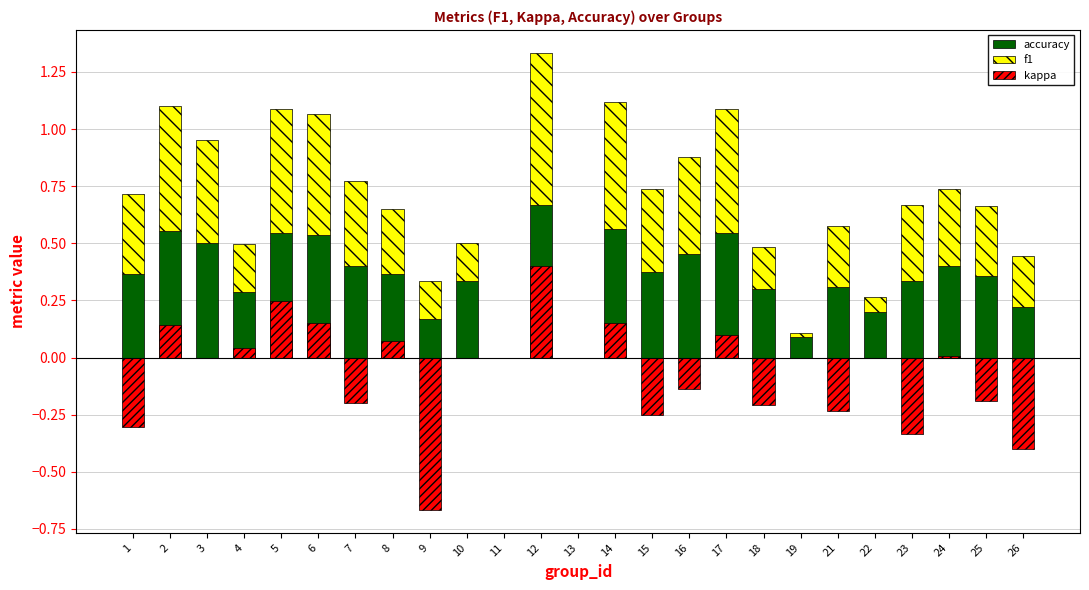

What is the value of the kappa bar at the 5th from the left?

0.2